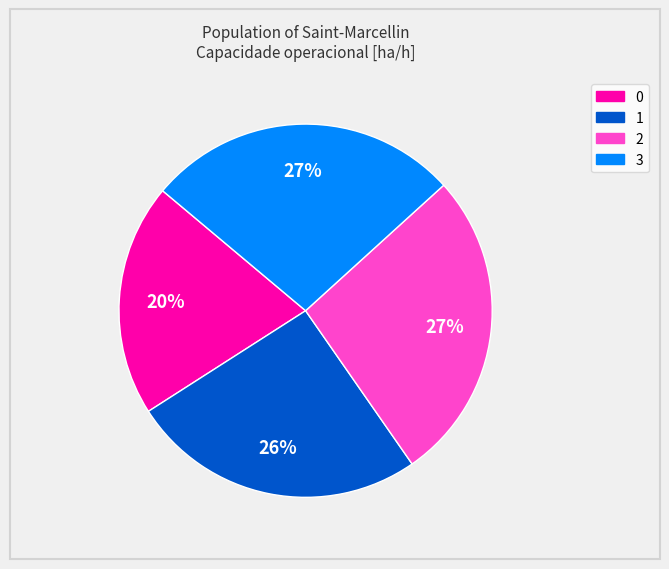

To the nearest percent, what is the difference between the 1 and 2 slice percentages?

1%